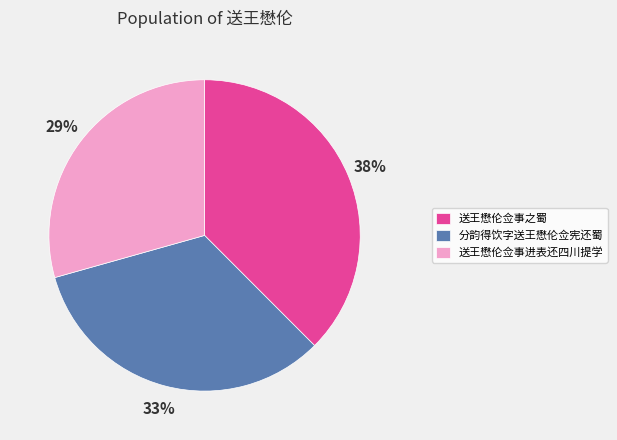

Do 分韵得饮字送王懋伦佥宪还蜀 and 送王懋伦佥事之蜀 together represent more than half of the pie?

Yes